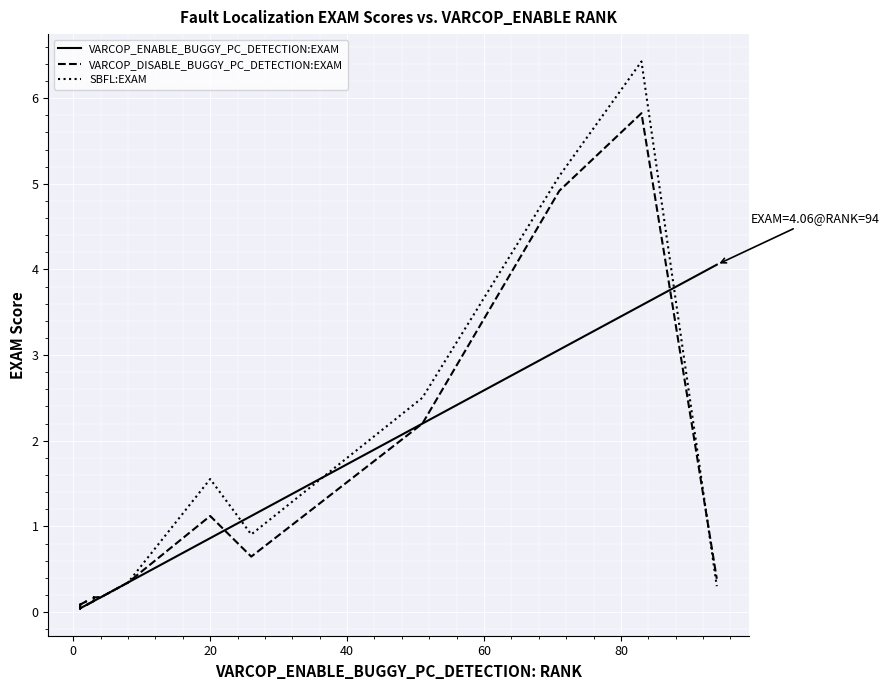

What is the difference between the maximum and minimum values in the VARCOP_DISABLE_BUGGY_PC_DETECTION:EXAM series?

5.8